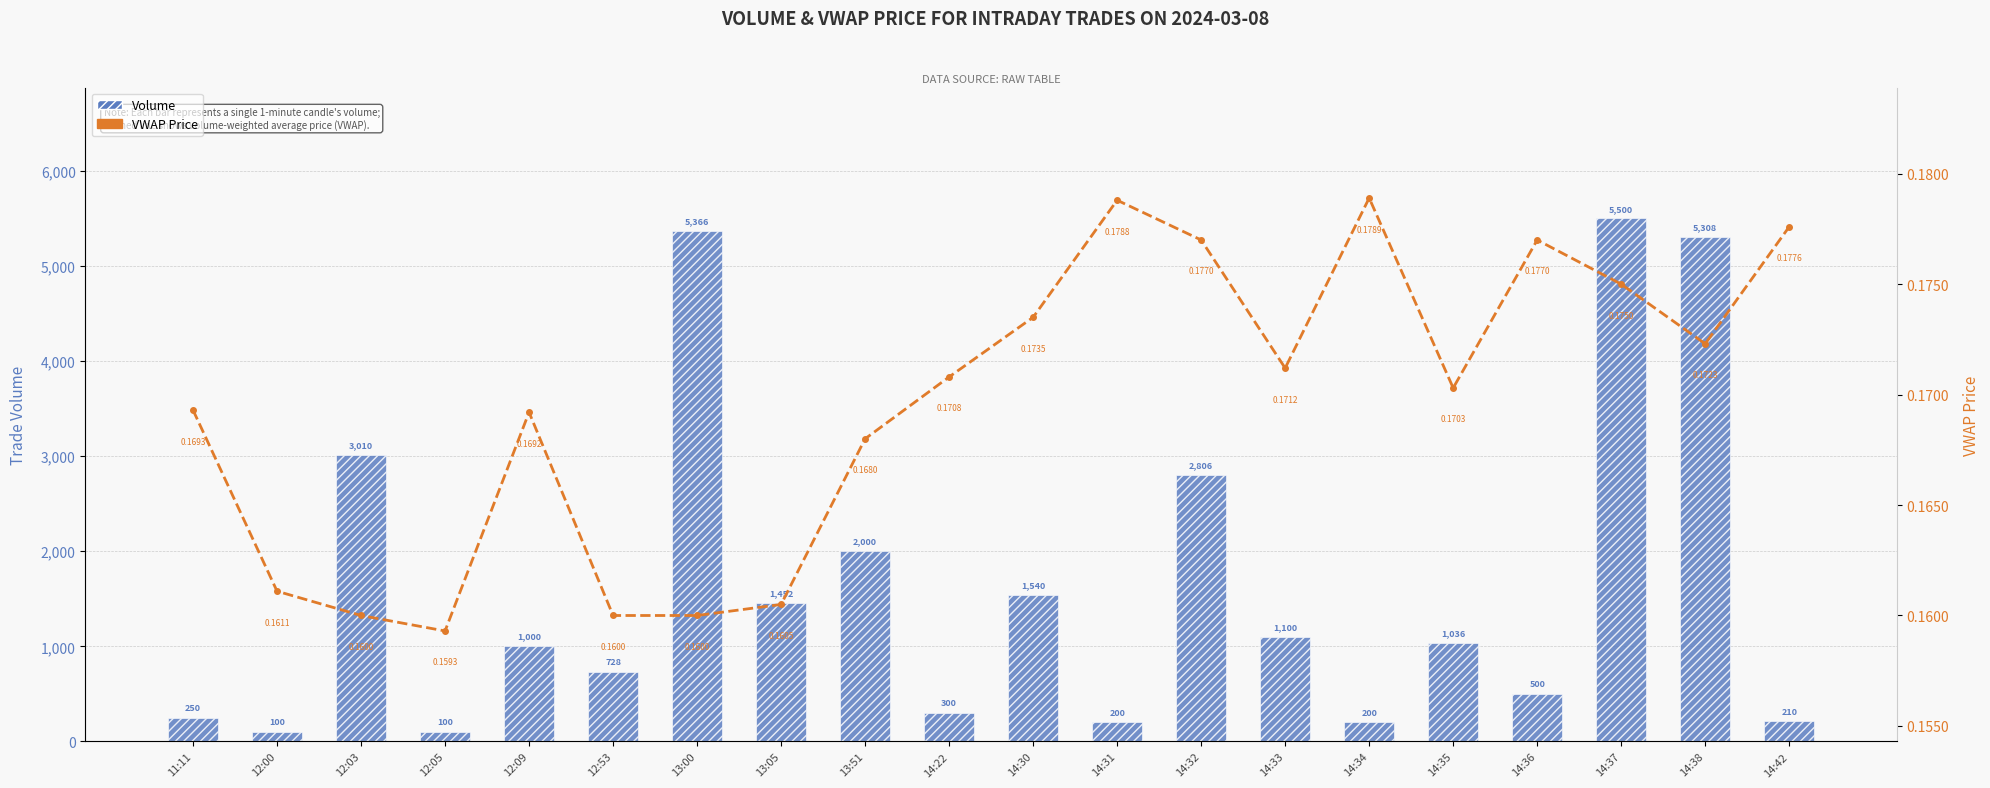

List the series in order of their peak value, lowest first.

VWAP Price, Volume